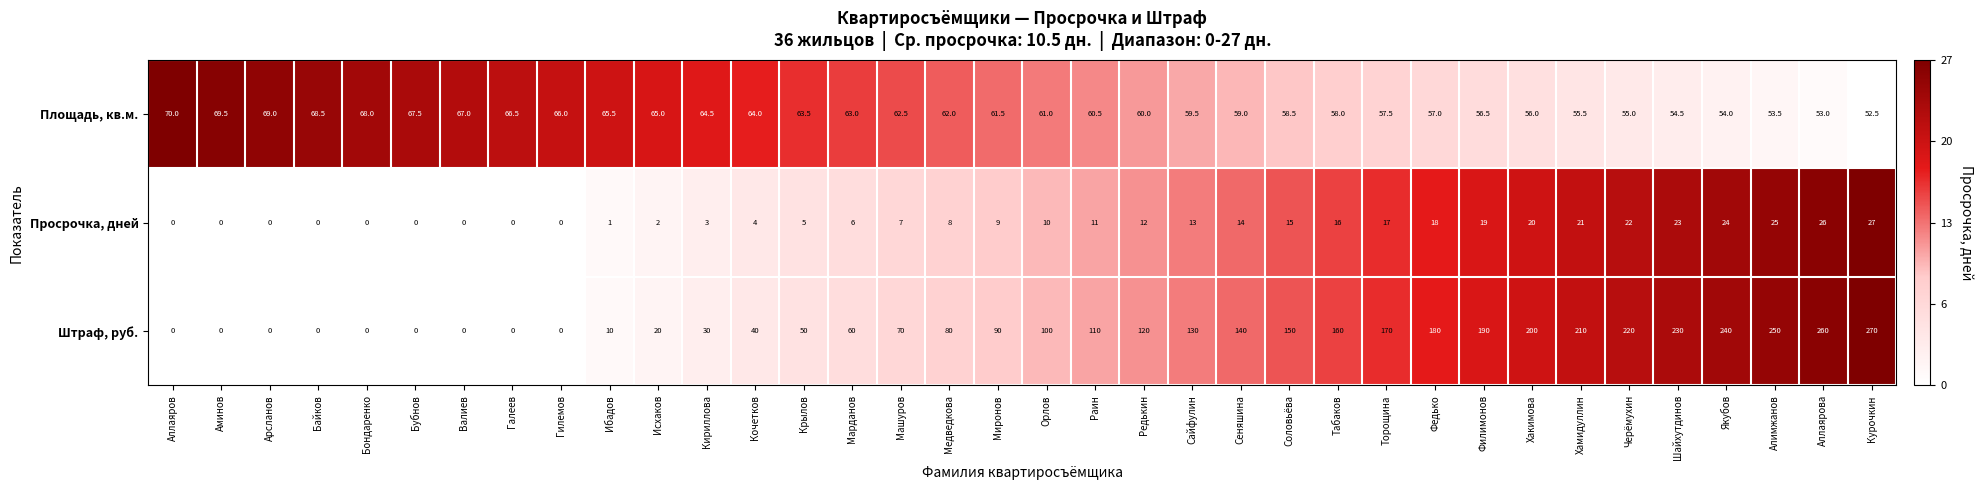

List the series in order of their peak value, lowest first.

Просрочка, дней, Площадь, кв.м., Штраф, руб.